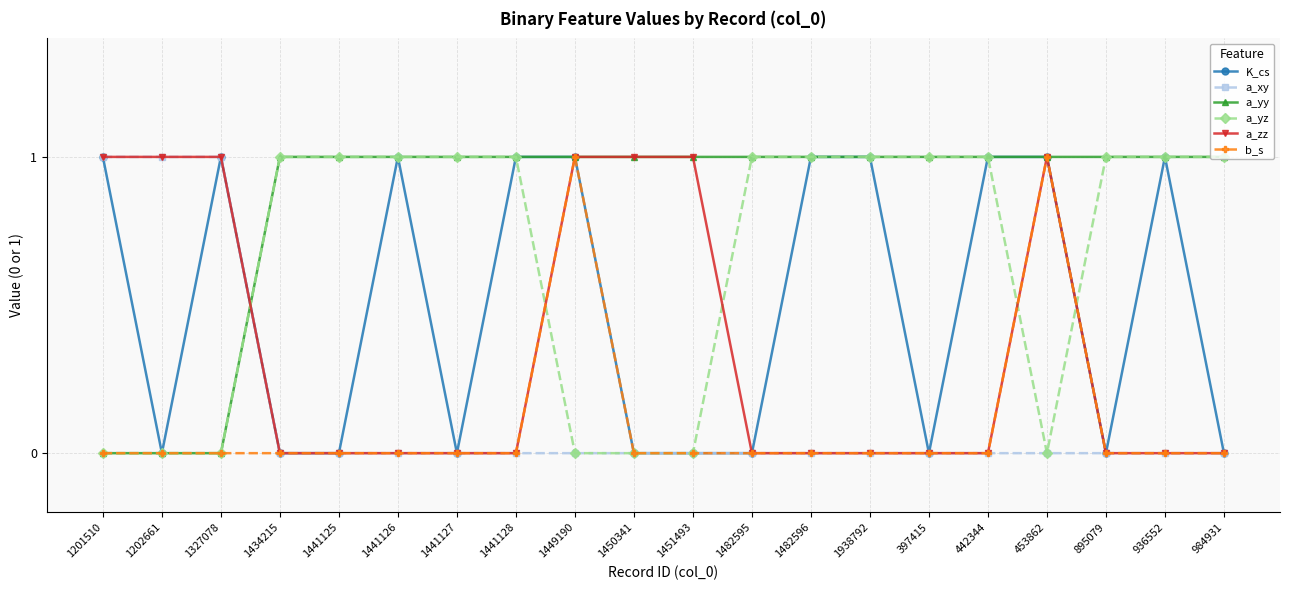

Between which two adjacent categories do a_zz and a_yz first intersect?

1327078 and 1434215